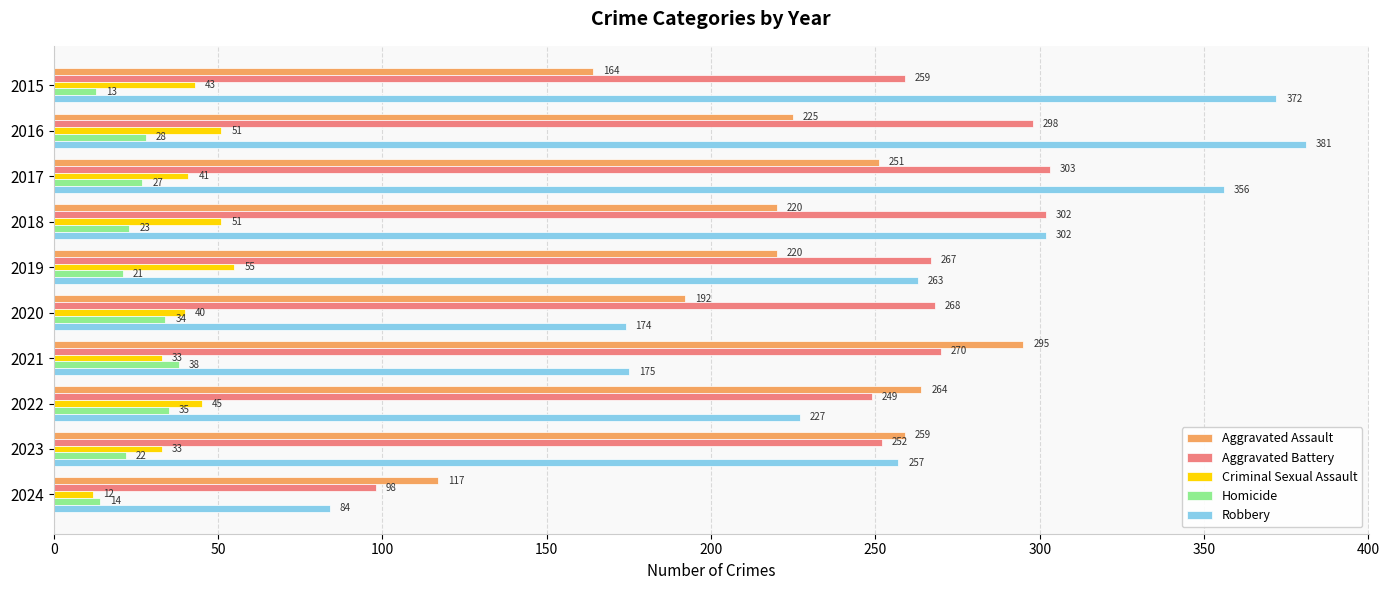

What is the highest value of the Homicide series?

38